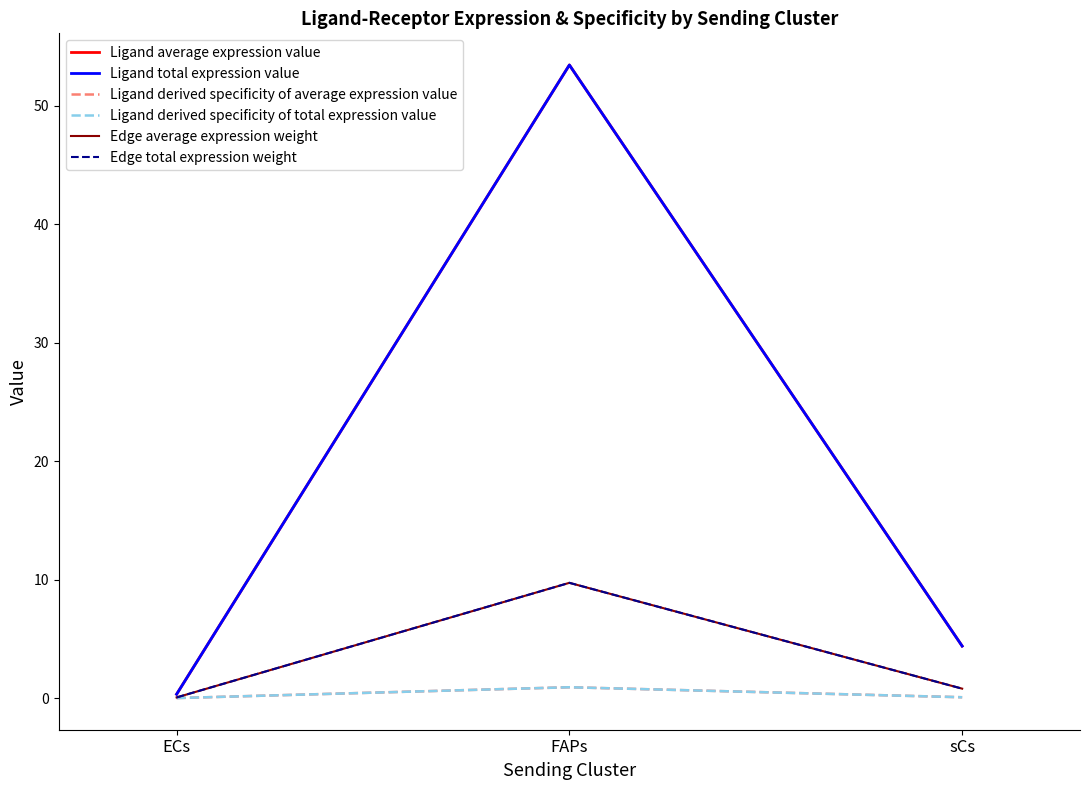

Reading right to left, transcribe all the data shown in this chart.

Ligand average expression value: 4.4	53.4	0.3
Ligand total expression value: 4.4	53.4	0.3
Ligand derived specificity of average expression value: 0.1	0.9	0.0
Ligand derived specificity of total expression value: 0.1	0.9	0.0
Edge average expression weight: 0.8	9.7	0.1
Edge total expression weight: 0.8	9.7	0.1